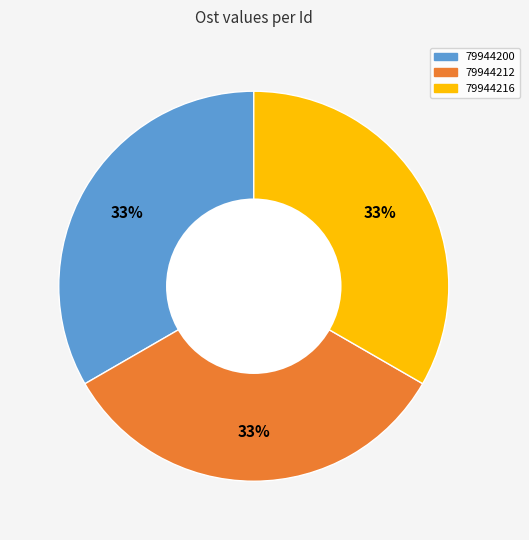

Approximately how many times larger is the value at 79944216 compared to 79944212?

1.0